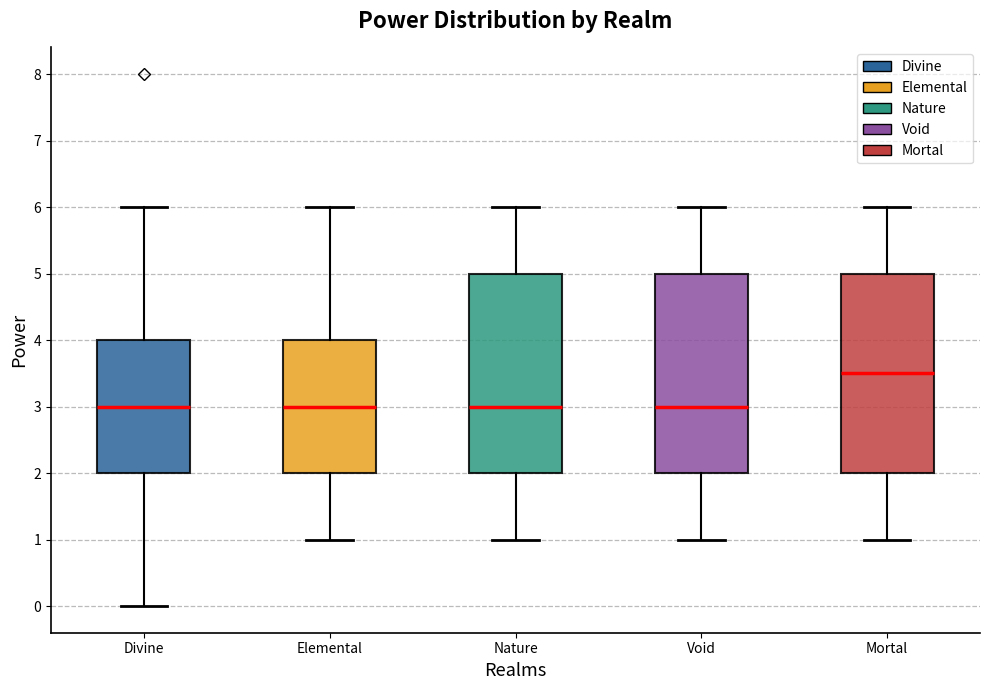

Reading left to right, read every box against the y-axis: the position of its median line, the range the box covers, and the ends of its whiskers. The values are not printed on the chart, so give them approximately, as read against the axis.

Divine: median 3.0, box 2.0 to 4.0, whiskers 0.0 to 6.0
Elemental: median 3.0, box 2.0 to 4.0, whiskers 1.0 to 6.0
Nature: median 3.0, box 2.0 to 5.0, whiskers 1.0 to 6.0
Void: median 3.0, box 2.0 to 5.0, whiskers 1.0 to 6.0
Mortal: median 3.5, box 2.0 to 5.0, whiskers 1.0 to 6.0